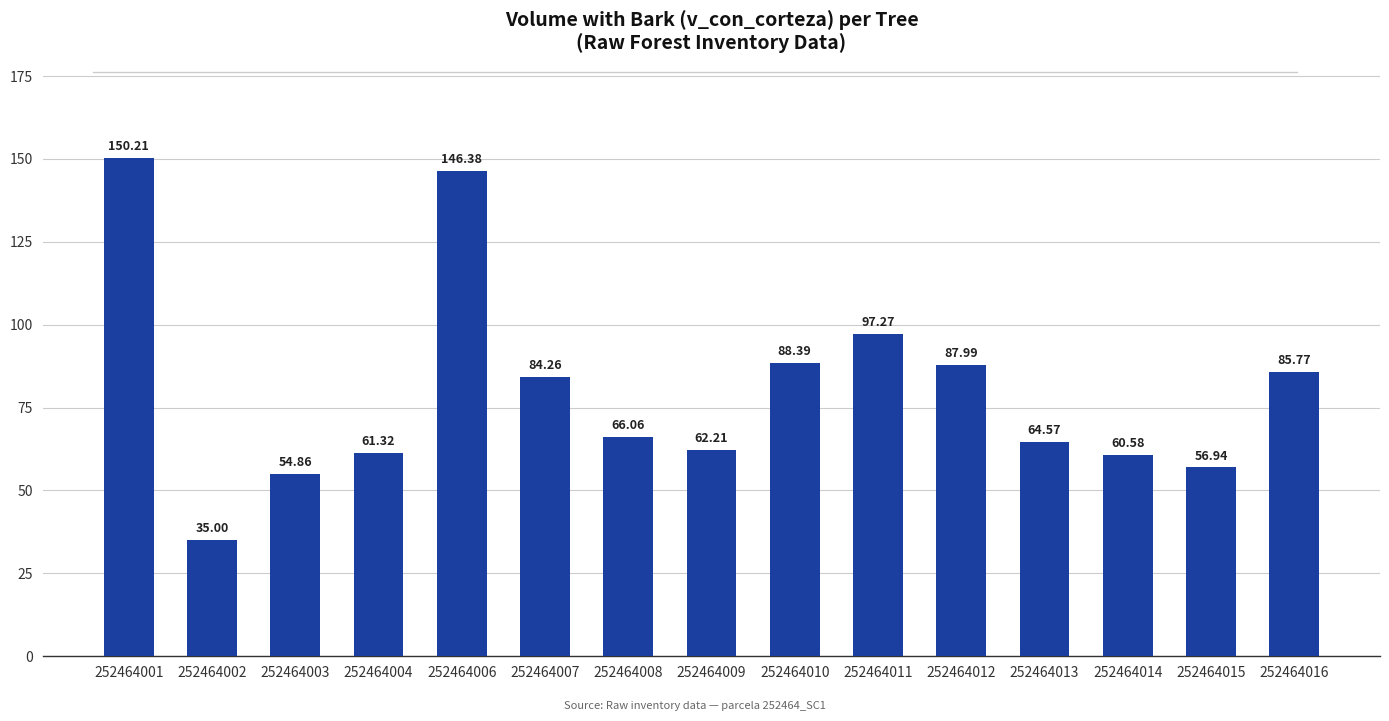

At which label does the data first exceed 66?

252464001